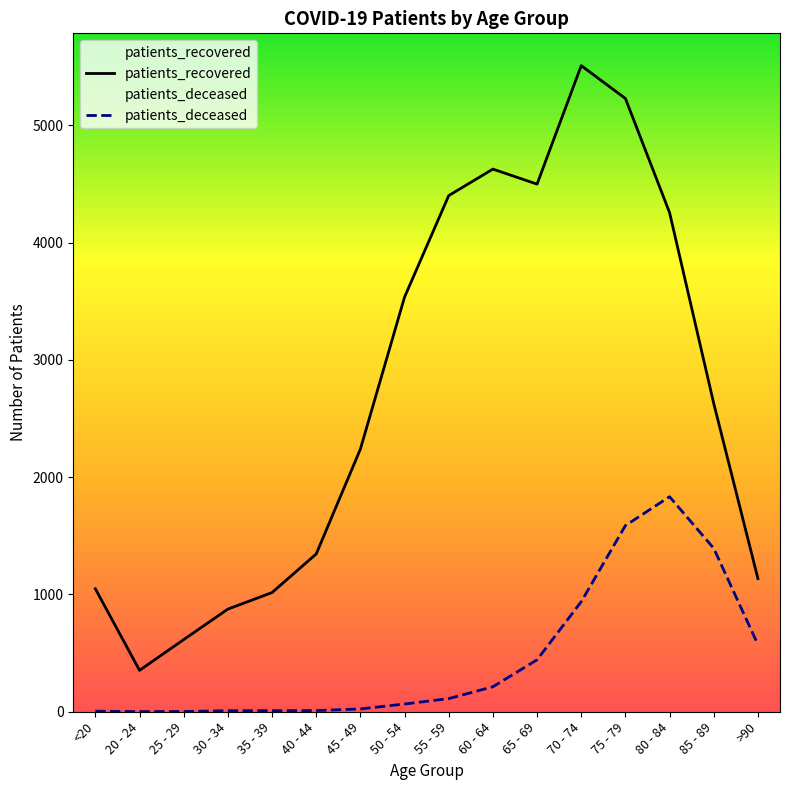

True or false: patients_recovered and patients_deceased cross at least once.

False